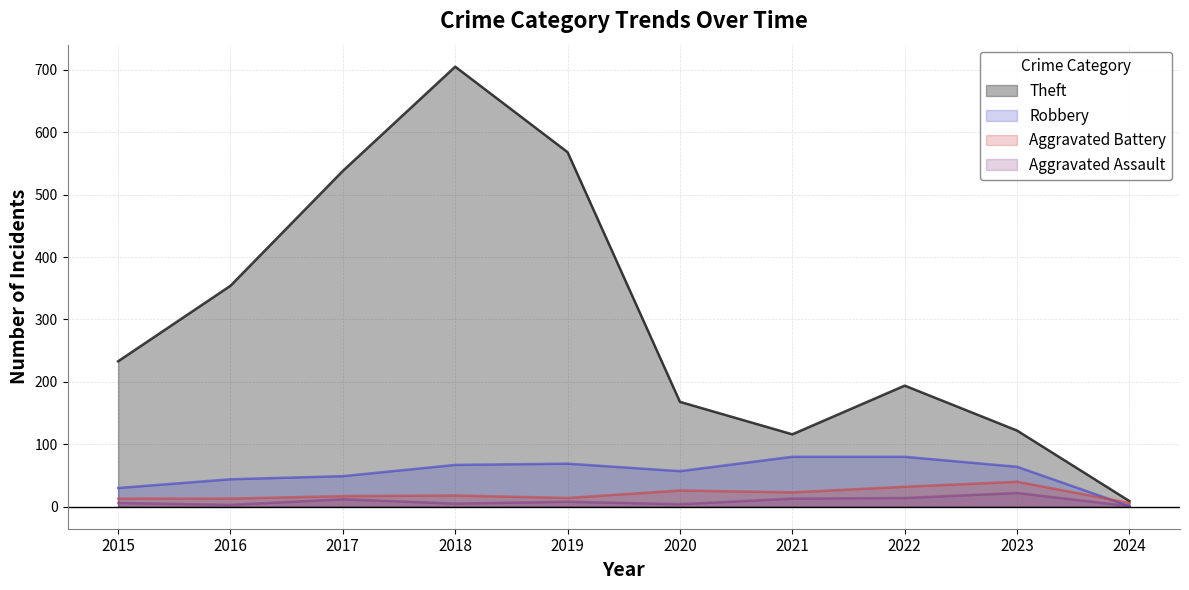

True or false: Theft and Aggravated Assault intersect in this chart.

False